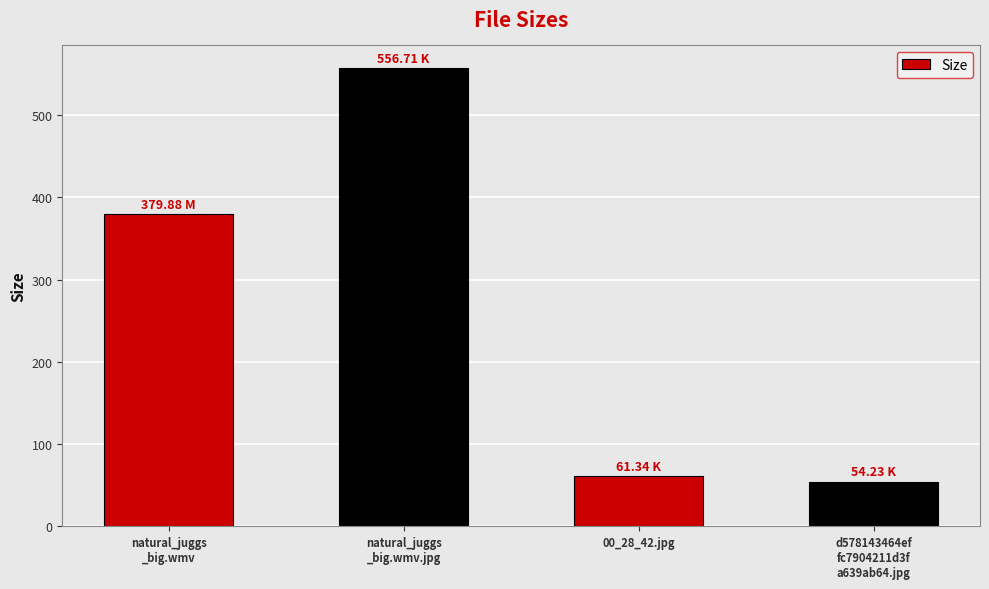

What is the difference between the maximum and second lowest values?

495.4